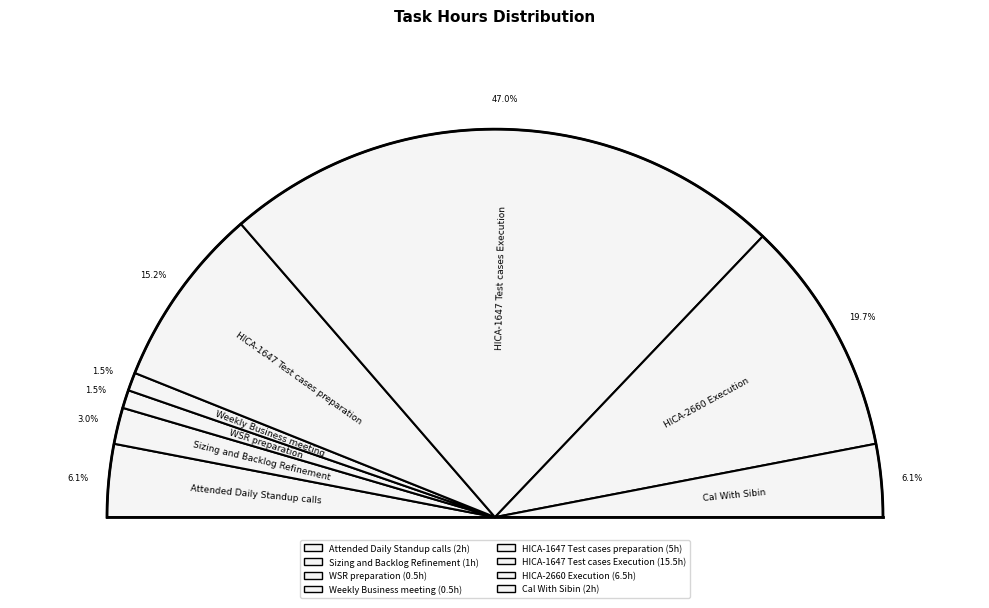

To the nearest percent, what portion does Attended Daily Standup calls represent?

6%